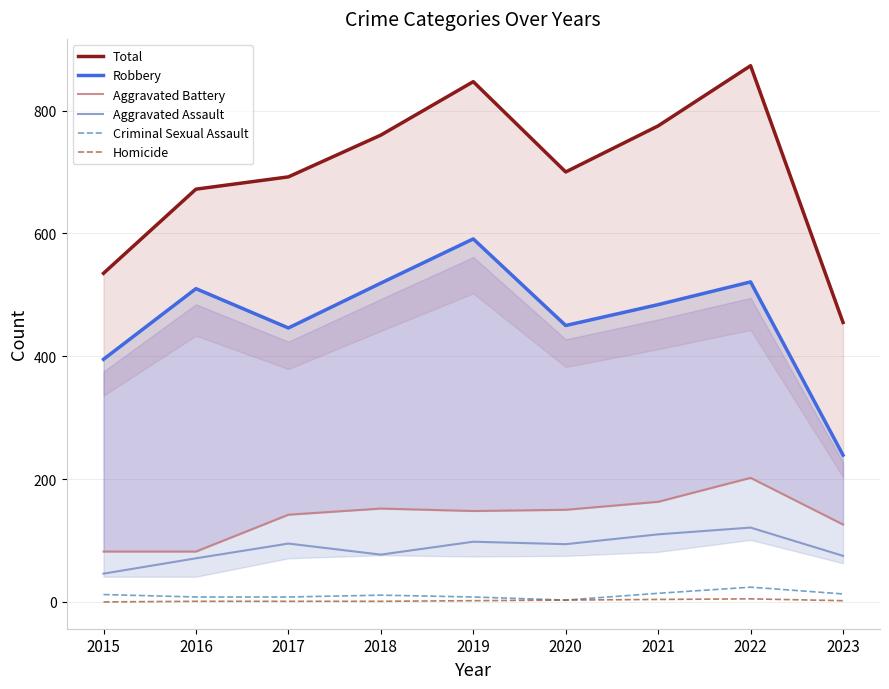

Does the chart display data point markers on the line(s)?

No